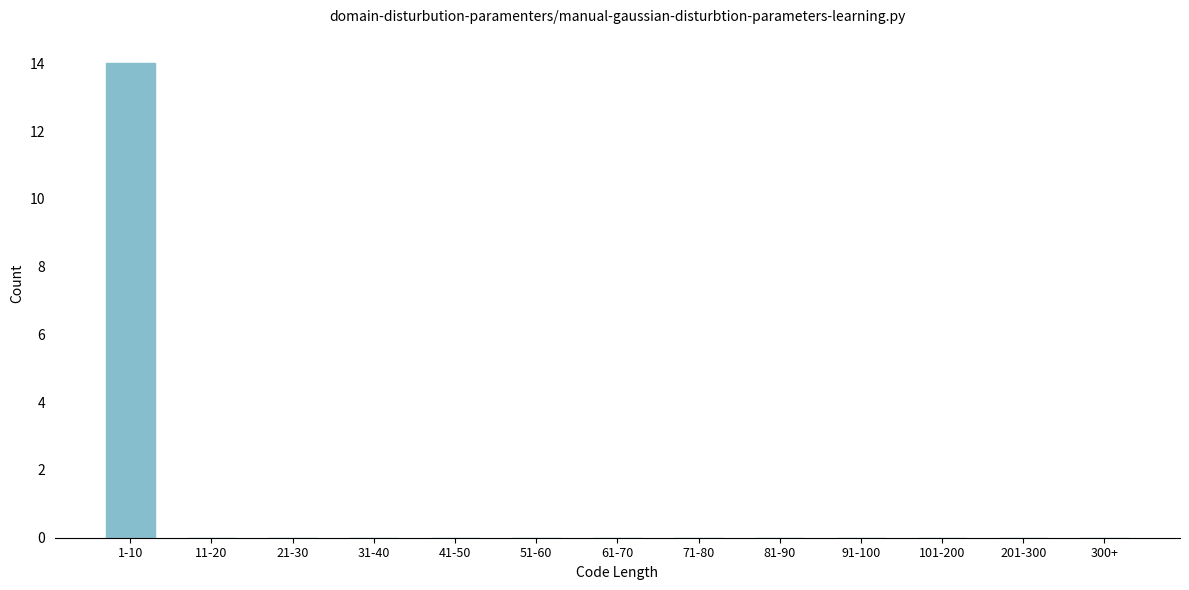

Reading left to right, what are all the values shown in this chart?

1-10=14	11-20=0	21-30=0	31-40=0	41-50=0	51-60=0	61-70=0	71-80=0	81-90=0	91-100=0	101-200=0	201-300=0	300+=0